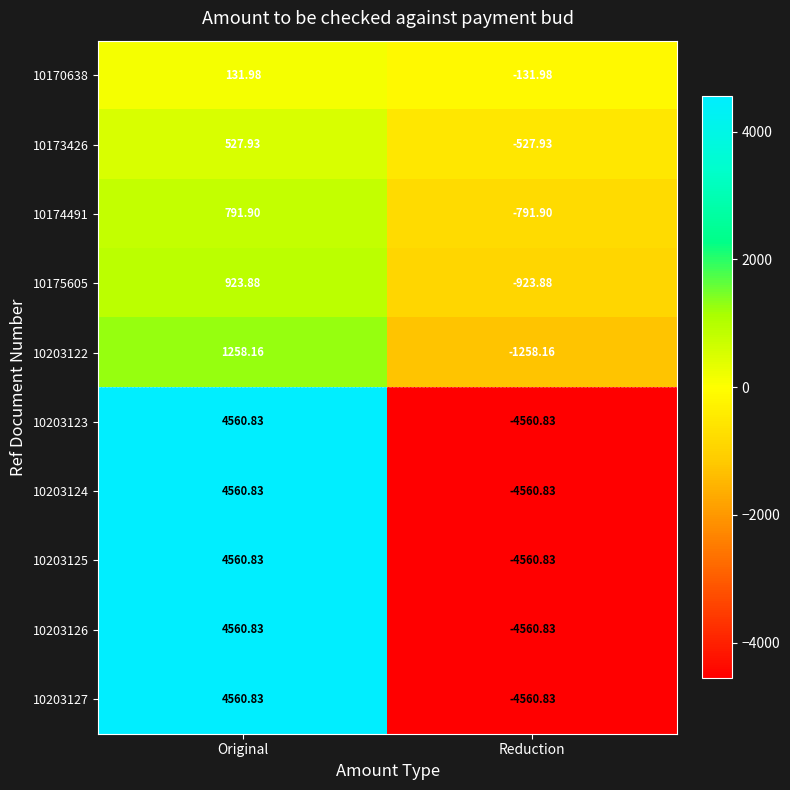

Which category has the highest value in the 10203123 series?

Original